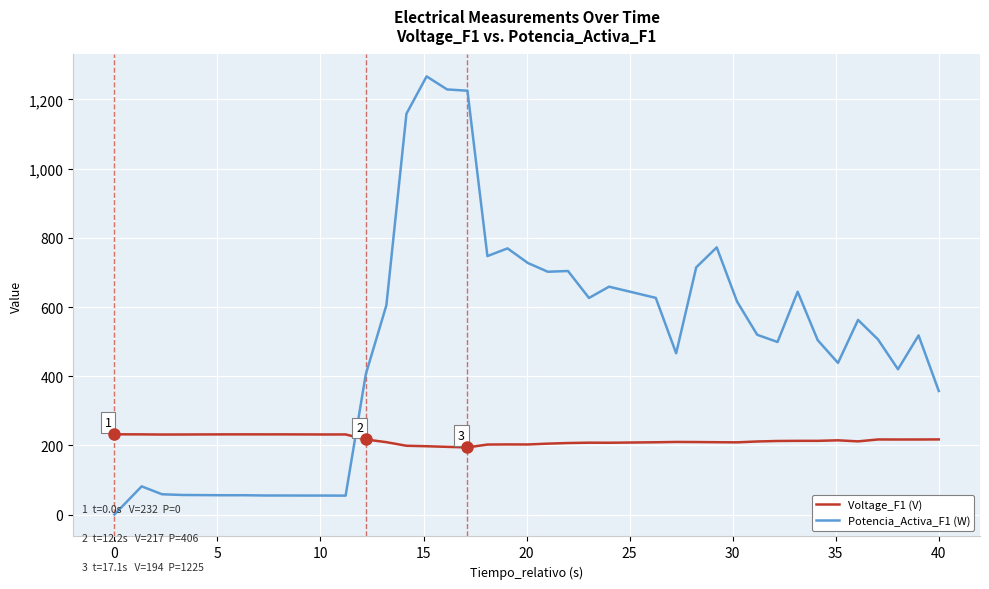

What is the lowest value of the Voltage_F1 (V) series?

194.1